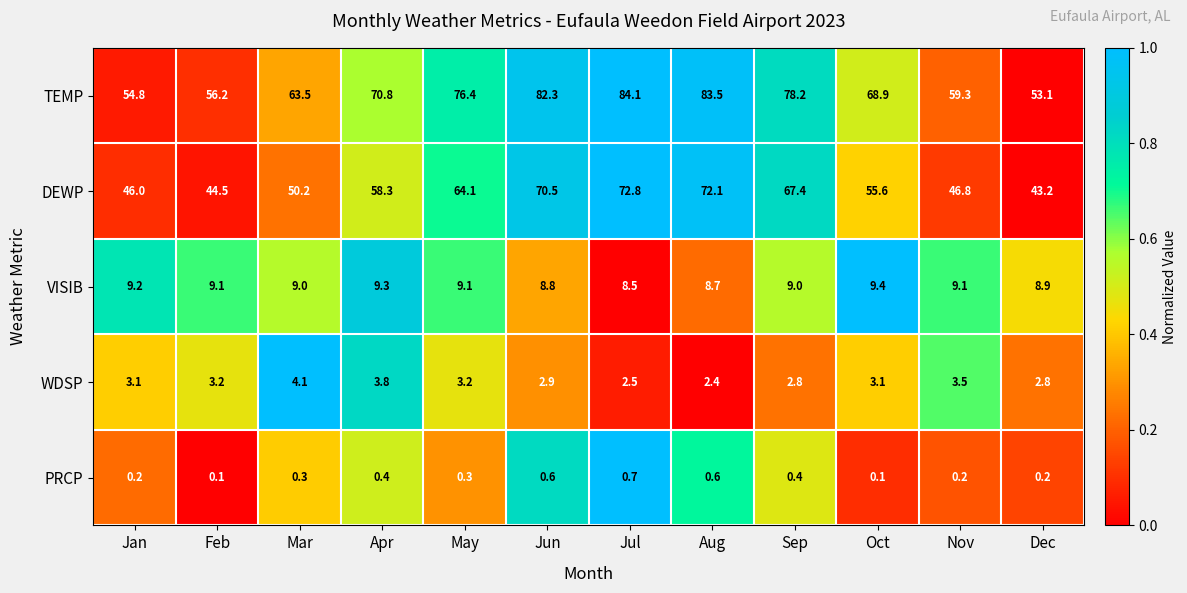

Which category has the highest value across all series?

Jul